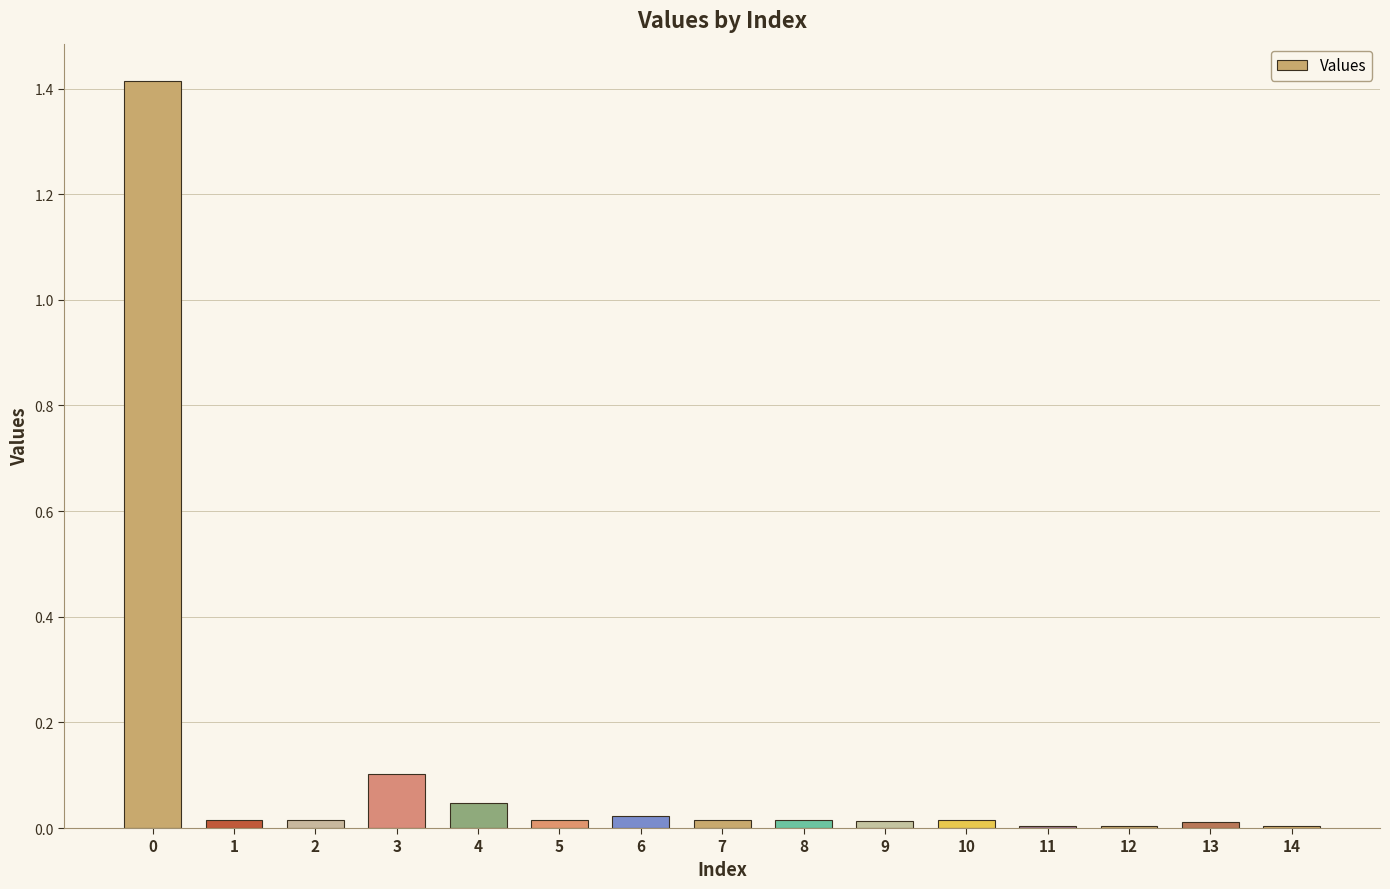

The chart shows a value of 1.4 at 0. True or false?

True